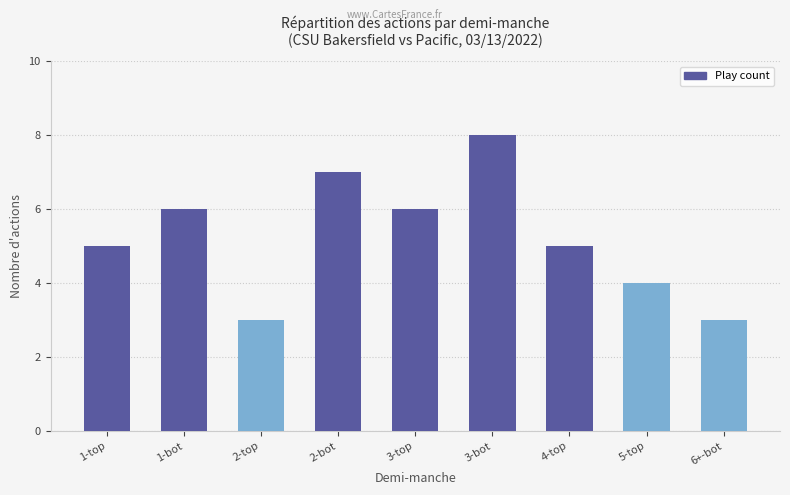

What is the value of the 7th bar from the left?

5